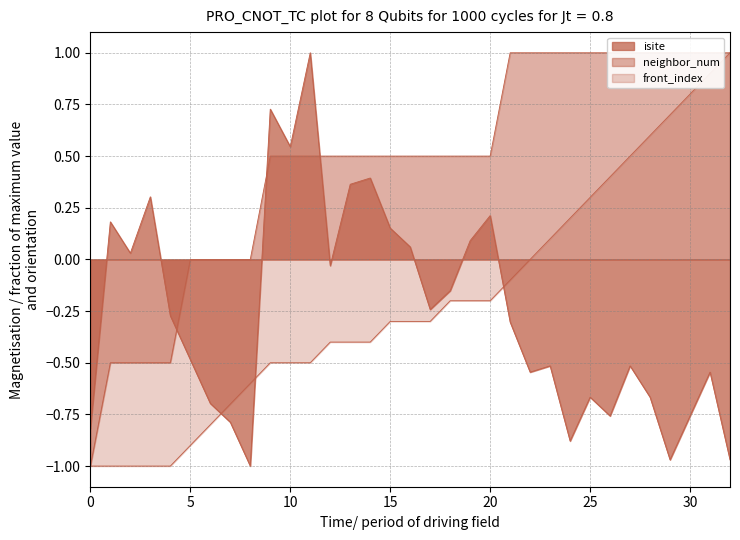

The isite series shows -0.2 at 29. True or false?

False